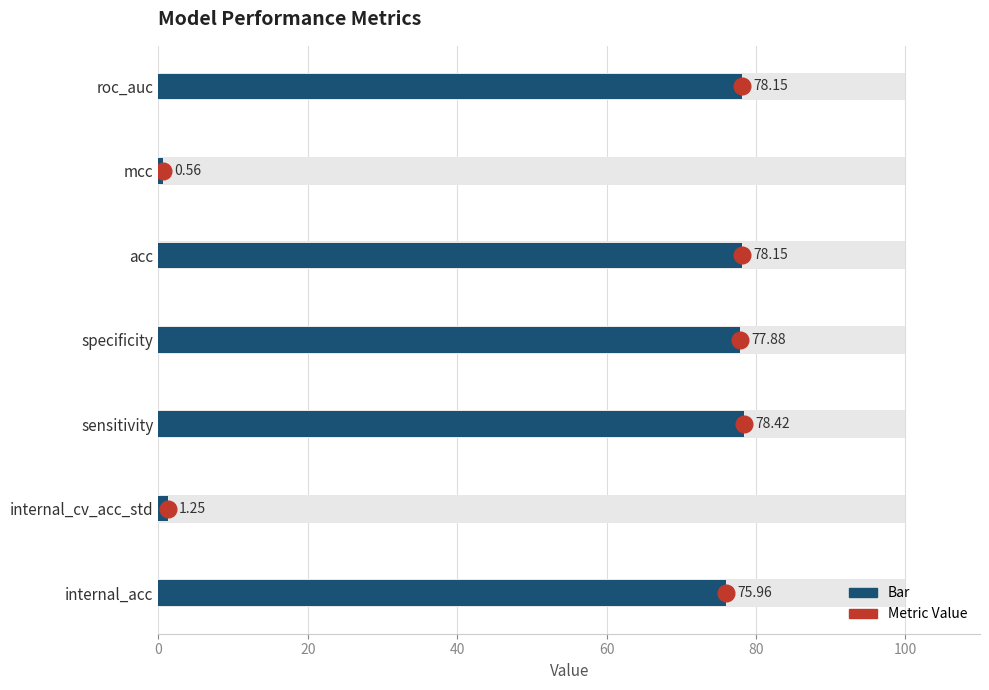

True or false: the data shows 112.0 at 120.

False